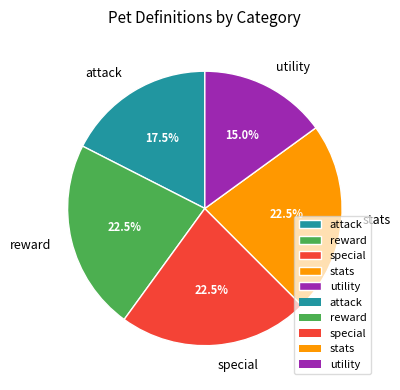

Is there any slice that represents more than half of the pie?

No